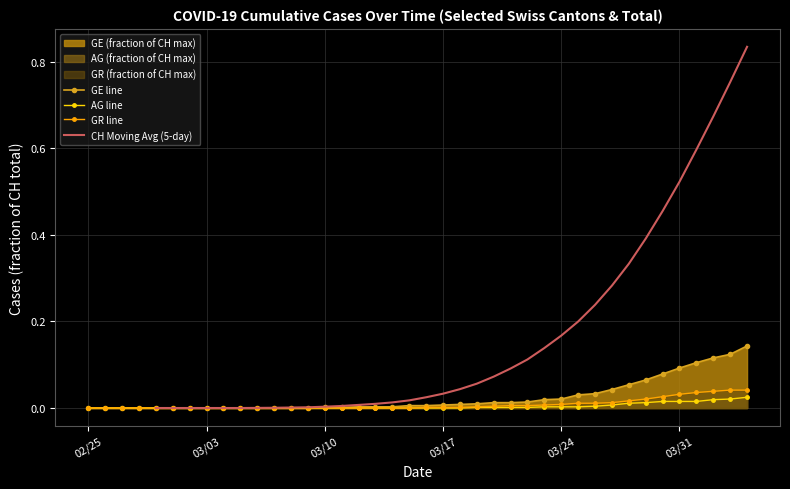

True or false: GE line has a value of 0.1 at 03/31.

True